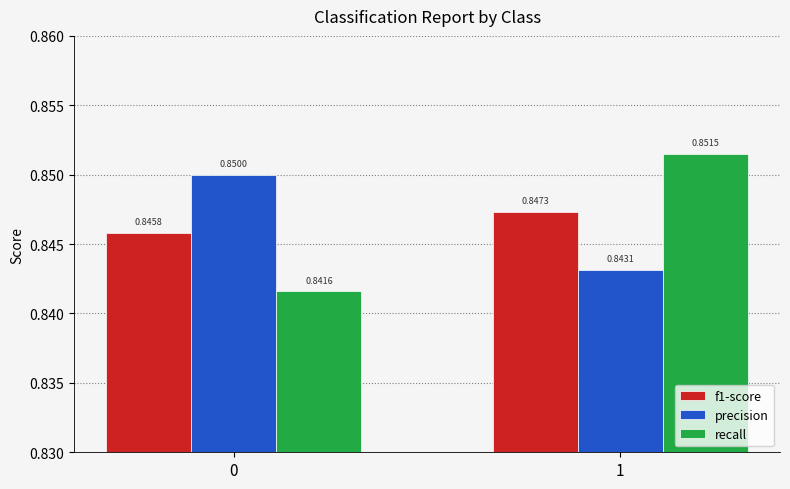

Rank the categories by f1-score value from highest to lowest.

1, 0